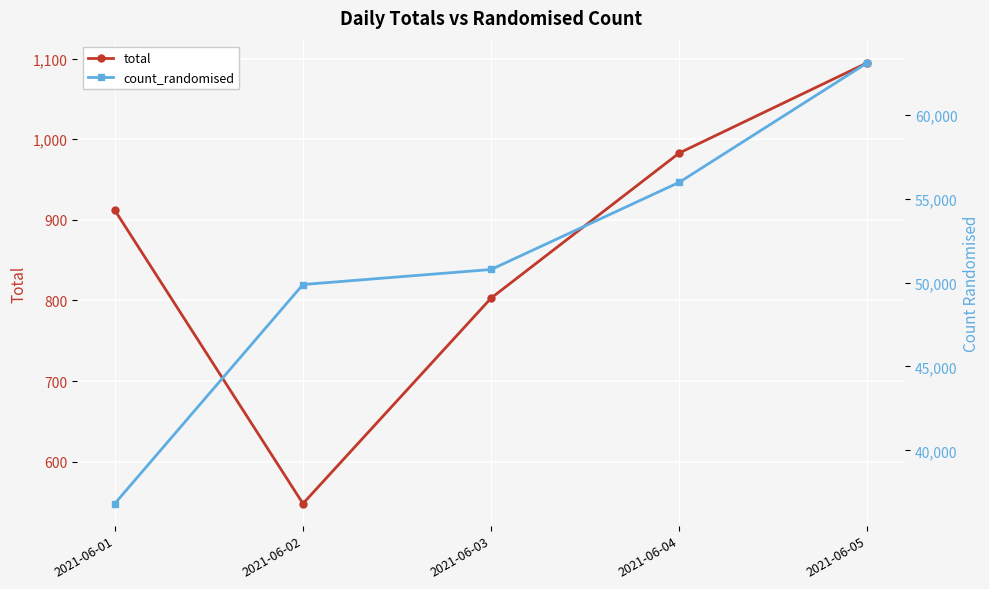

How many data points in count_randomised are less than 50778?

2